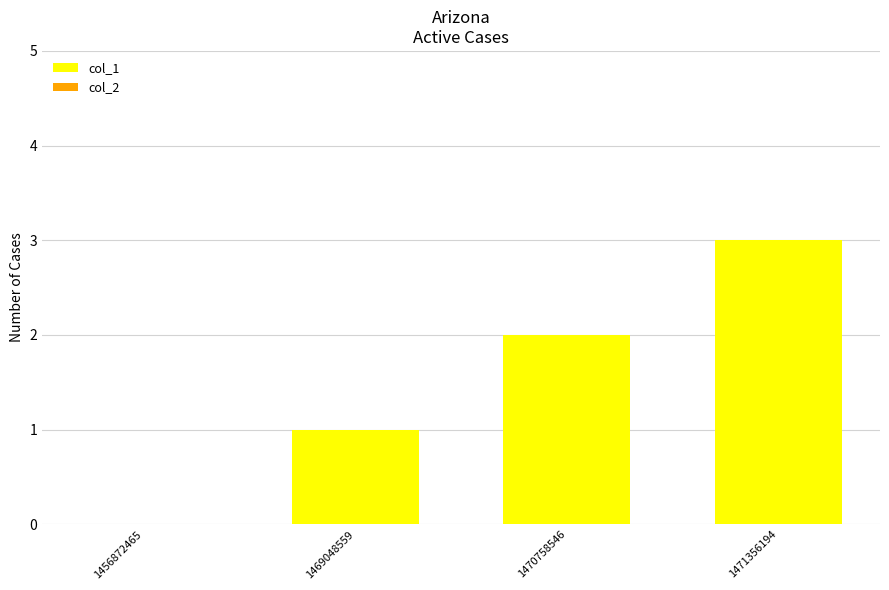

What is the change in value from 1469048559 to 1471356194?

+2